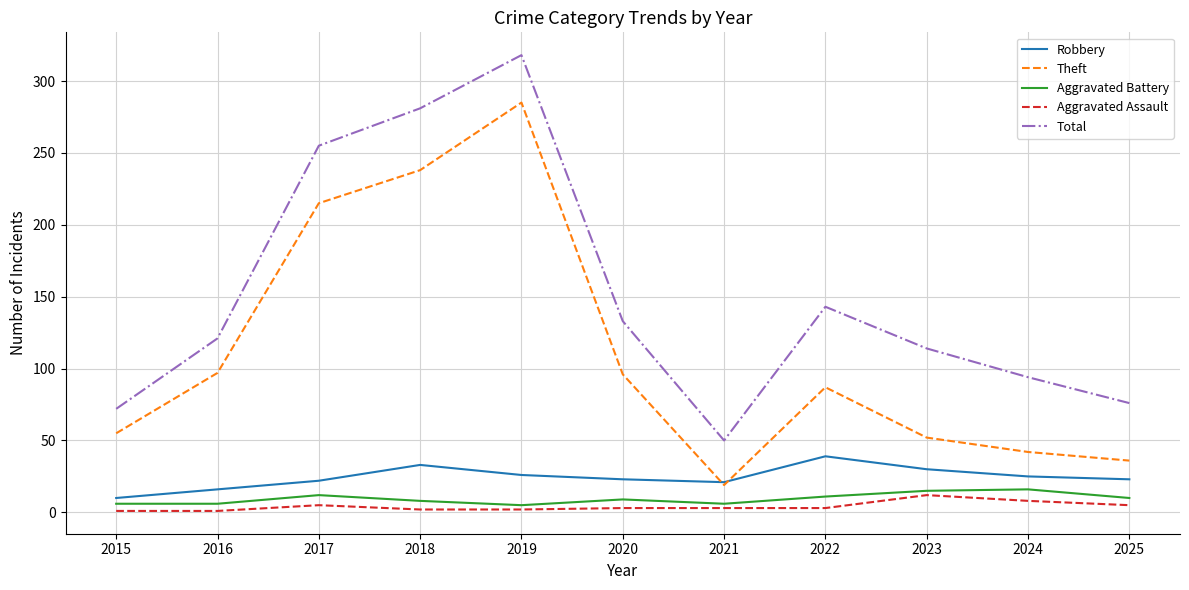

In Robbery, how many points are higher than both neighbors (excluding endpoints)?

2